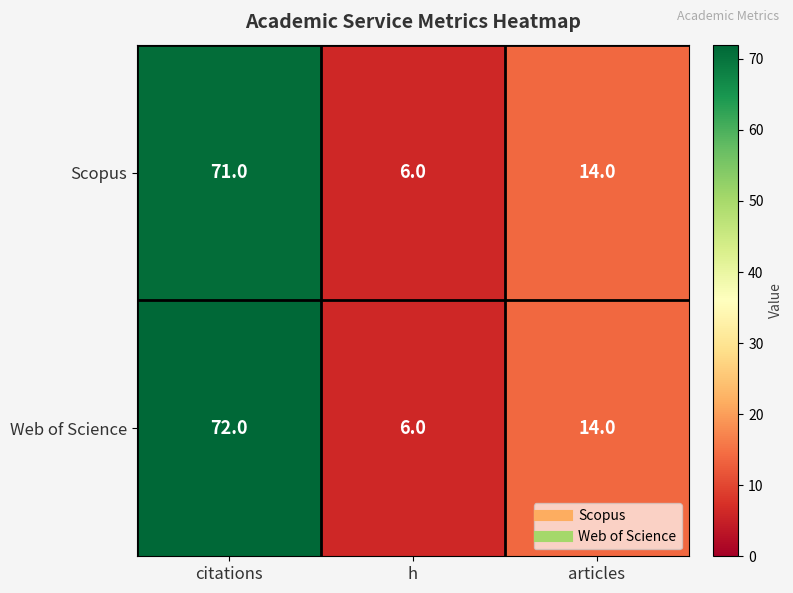

Reading right to left, list all the values displayed in this chart.

Scopus: articles=14	h=6	citations=71
Web of Science: articles=14	h=6	citations=72